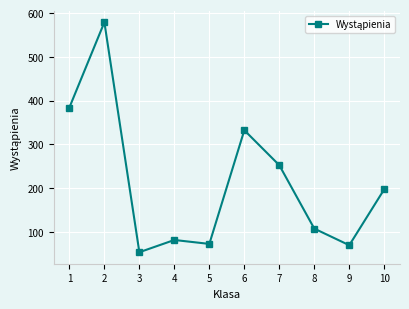

What is the change in value from 4 to 10?

+116